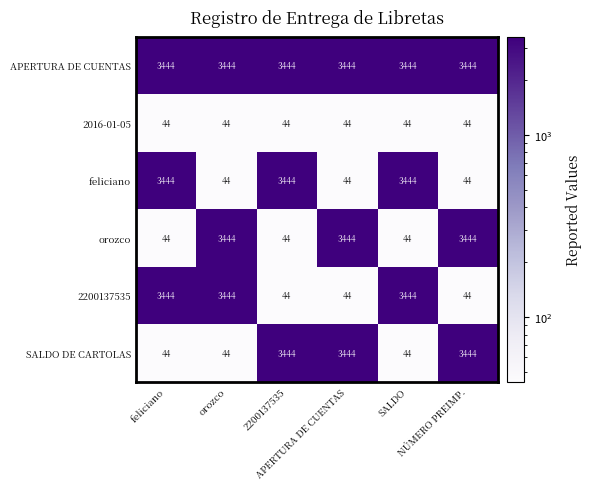

What is the average value of the 2016-01-05 series?

44